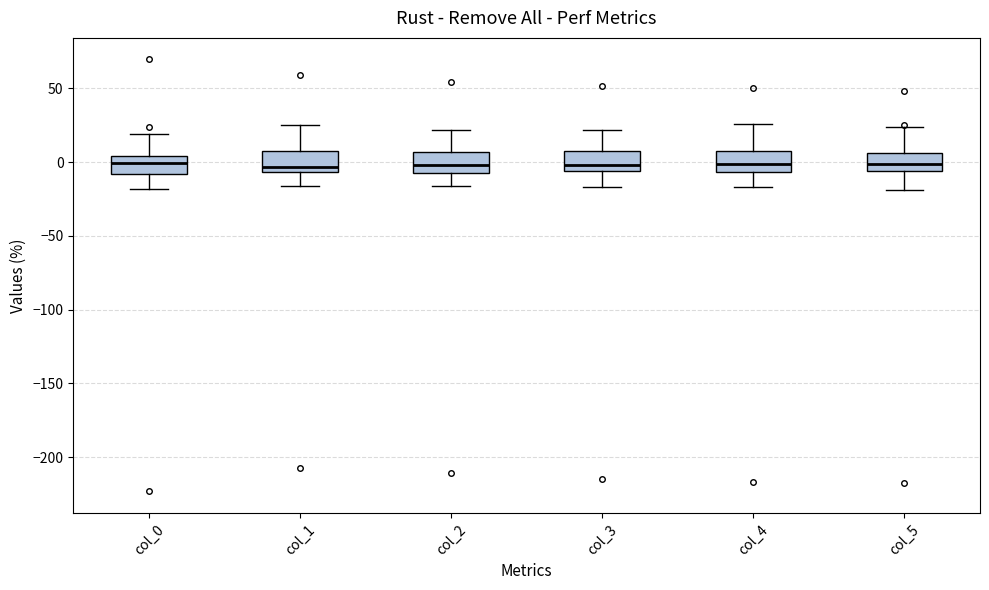

Reading left to right, read every box against the y-axis: the position of its median line, the range the box covers, and the ends of its whiskers. The values are not printed on the chart, so give them approximately, as read against the axis.

col_0: median 0, box -10 to 5, whiskers -20 to 20
col_1: median -5 (just above the box's lower edge), box -5 to 5, whiskers -15 to 25
col_2: median 0, box -5 to 5, whiskers -15 to 20
col_3: median 0, box -5 to 10, whiskers -15 to 20
col_4: median 0, box -5 to 5, whiskers -15 to 25
col_5: median 0, box -5 to 5, whiskers -20 to 25